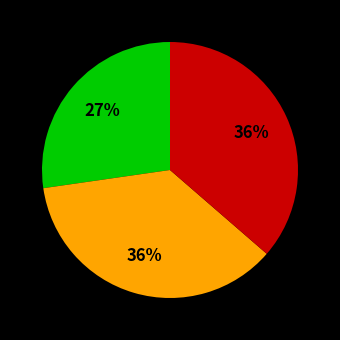

To the nearest percent, what is the difference between the largest and smallest slice percentages?

9%